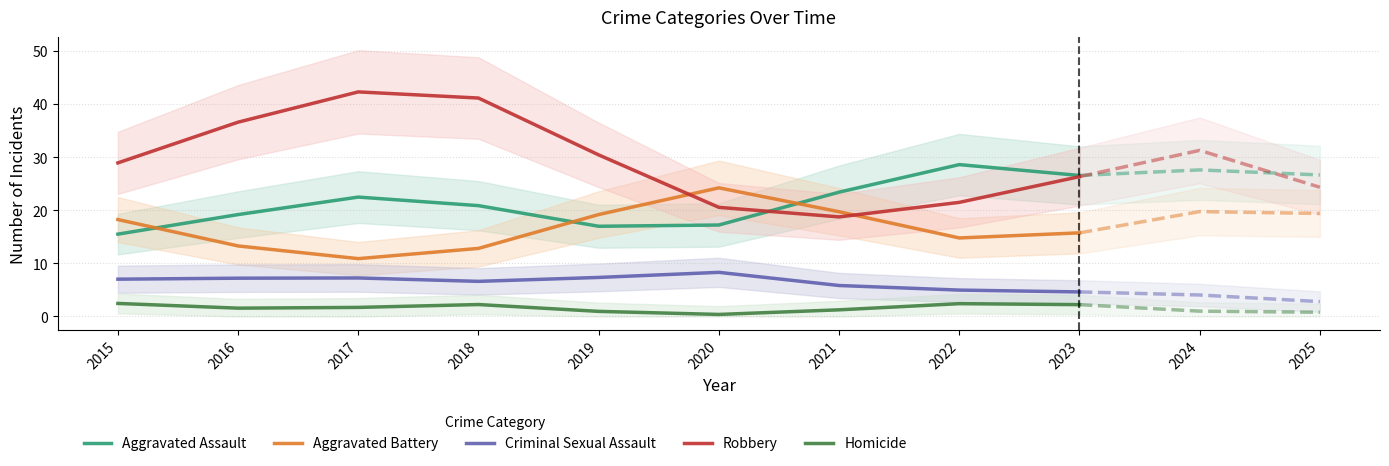

How many series are shown in this chart?

5